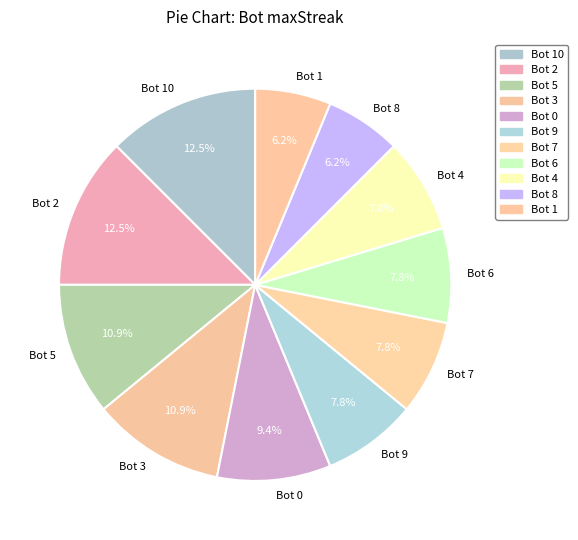

Is there any slice that represents more than half of the pie?

No